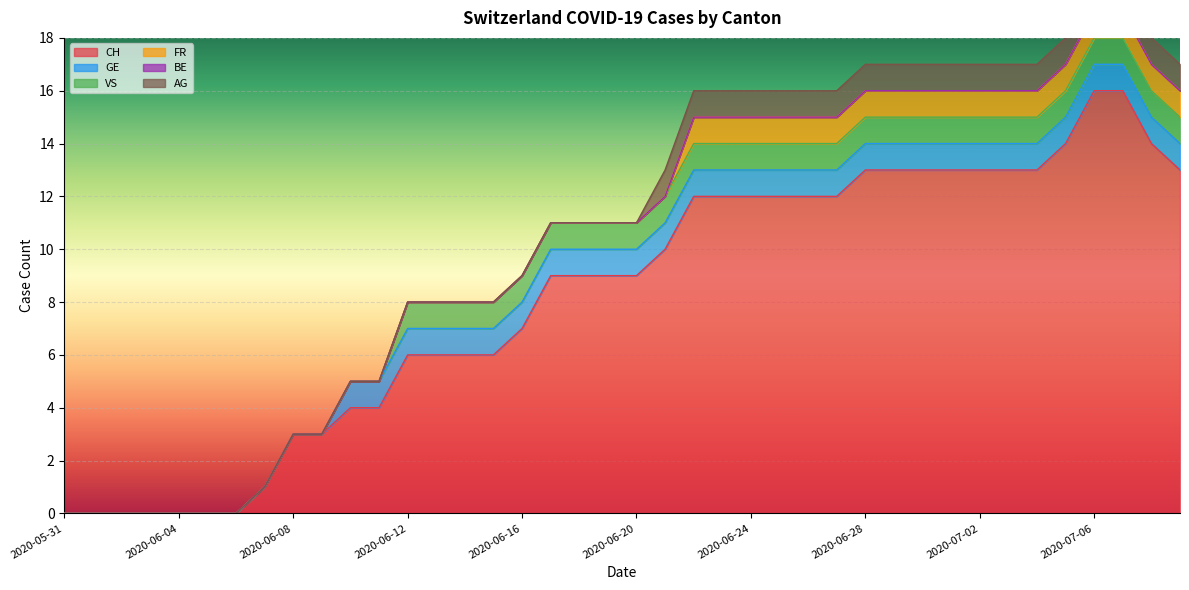

True or false: GE and FR cross at least once.

False